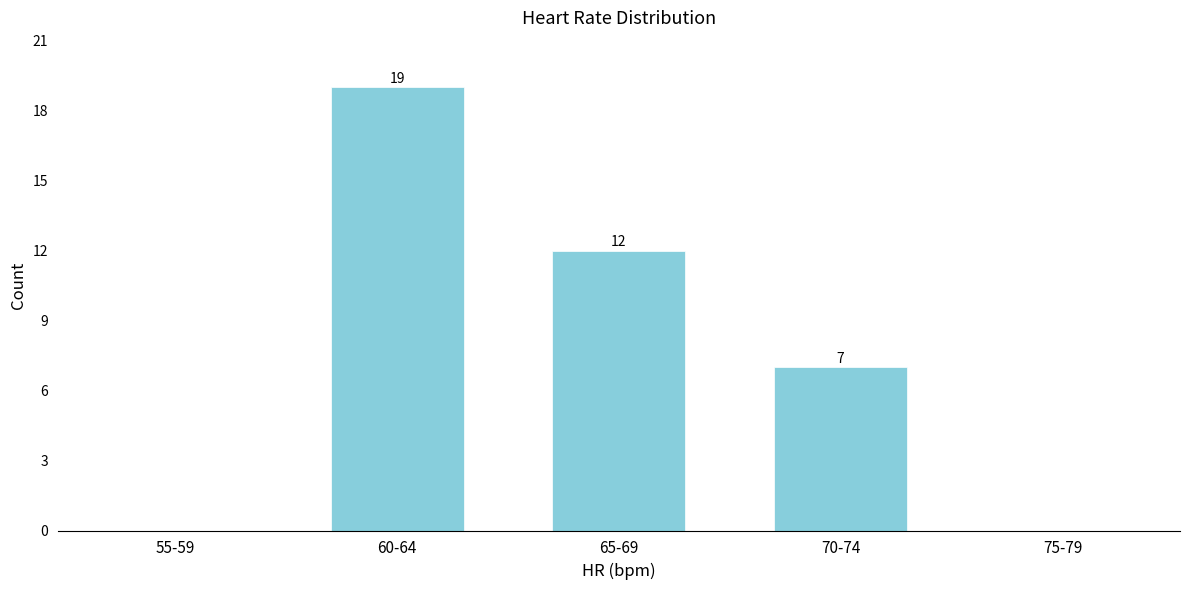

Reading left to right, transcribe all the data shown in this chart.

55-59=0	60-64=19	65-69=12	70-74=7	75-79=0